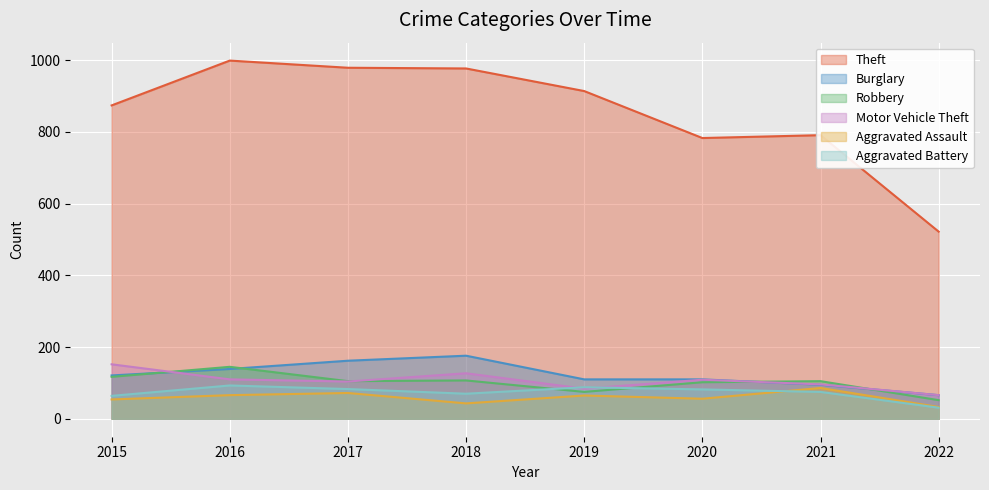

At which category does the chart reach its minimum across all series?

2022